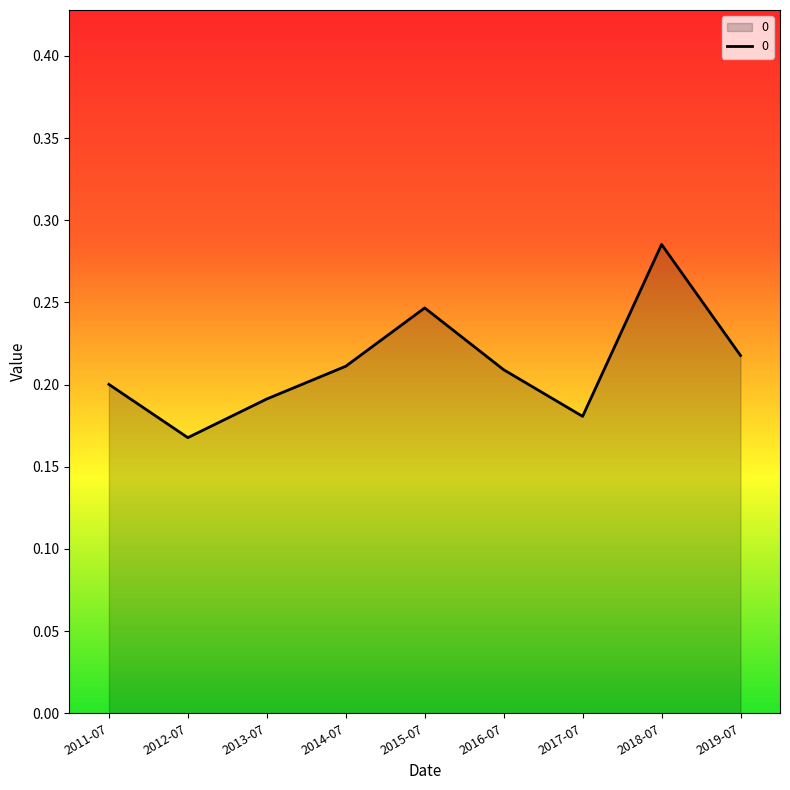

What position from the right is 2011-07?

9